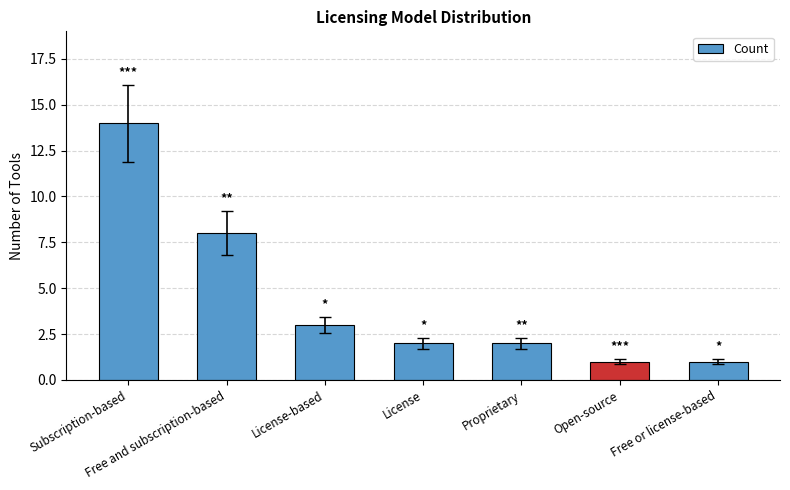

What is the maximum value shown in the chart?

14